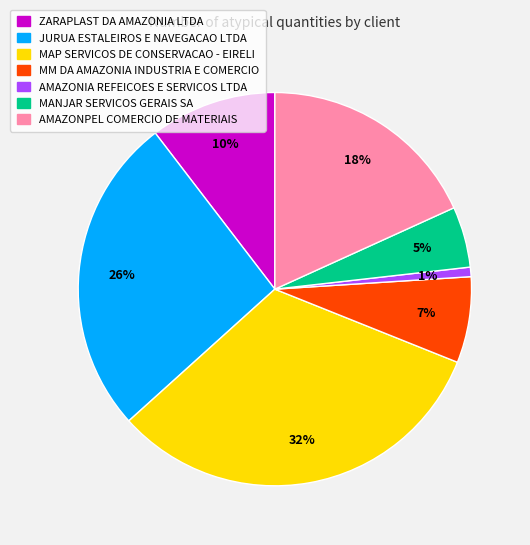

Rank the categories by value from lowest to highest.

AMAZONIA REFEICOES E SERVICOS LTDA, MANJAR SERVICOS GERAIS SA, MM DA AMAZONIA INDUSTRIA E COMERCIO, ZARAPLAST DA AMAZONIA LTDA, AMAZONPEL COMERCIO DE MATERIAIS, JURUA ESTALEIROS E NAVEGACAO LTDA, MAP SERVICOS DE CONSERVACAO - EIRELI